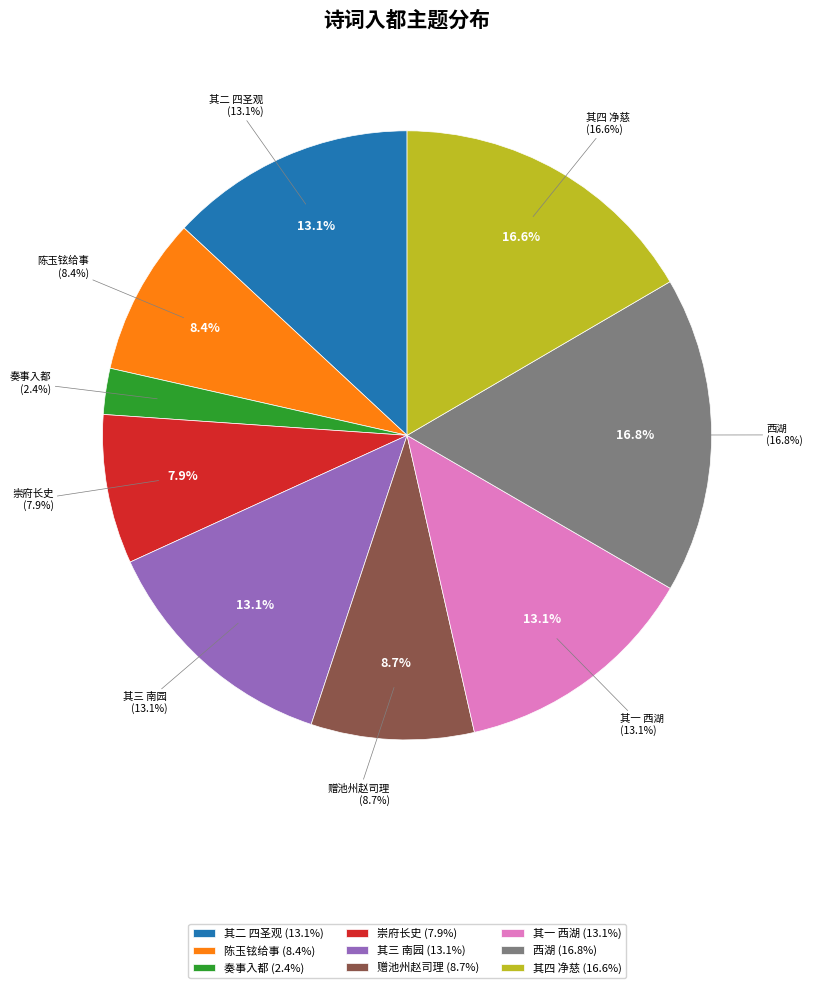

What is the ratio of the value at 奏事入都出西湖上成四绝 其二 四圣观 to the value at 陈玉铉给事入都寄赠十二韵?

1.6